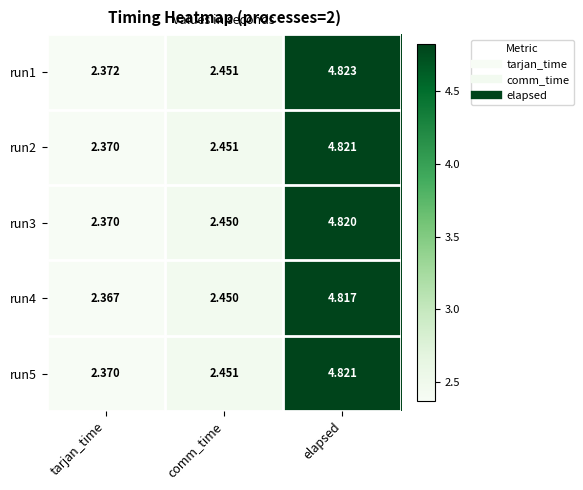

At which label does run5 reach its minimum?

tarjan_time